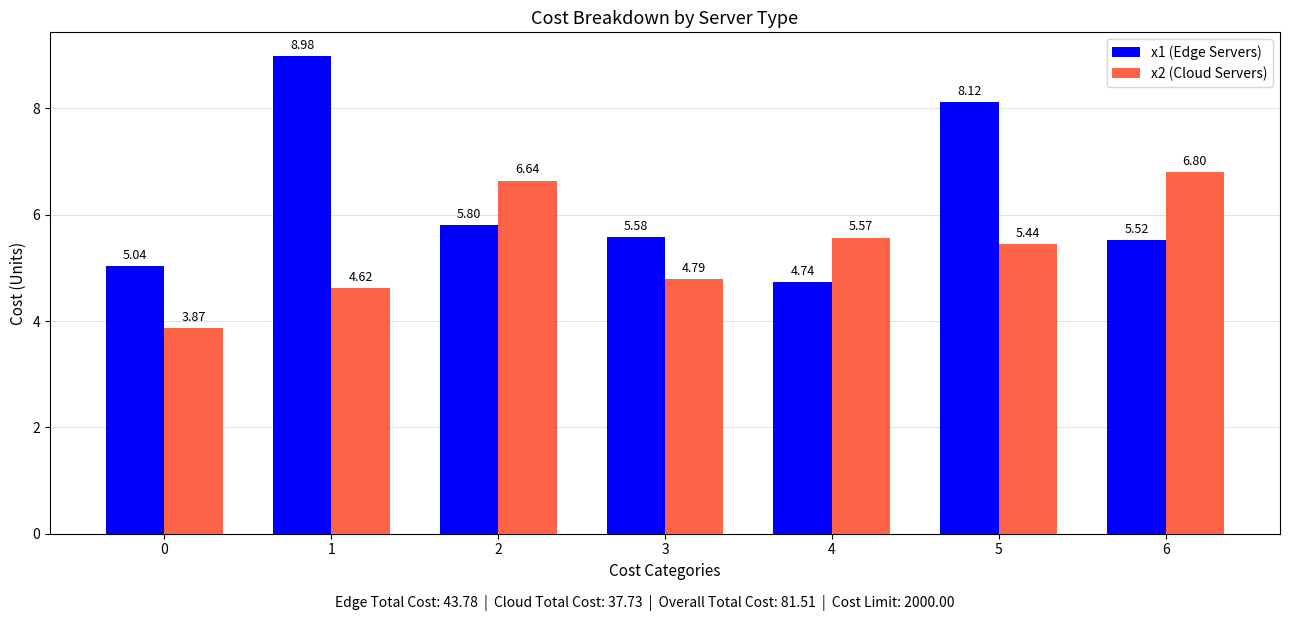

At which label does x1 (Edge Servers) reach its minimum?

4